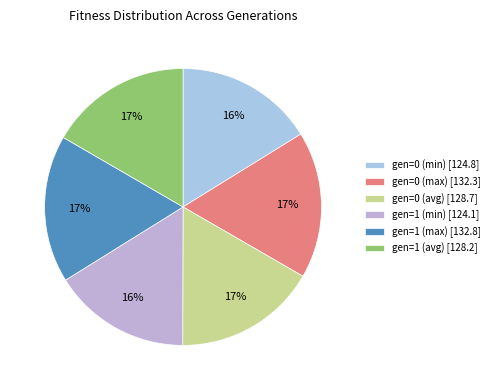

To the nearest percent, what portion does gen=0 (max) represent?

17%